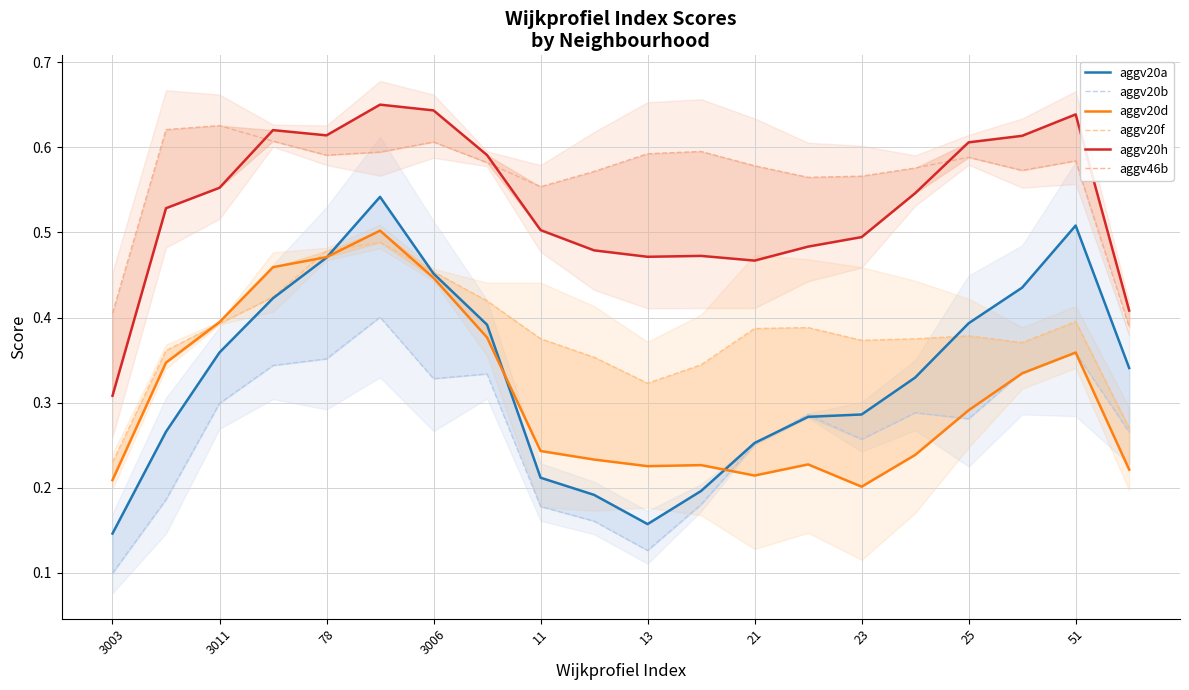

True or false: aggv20f has more than 1 points higher than both neighbors.

True